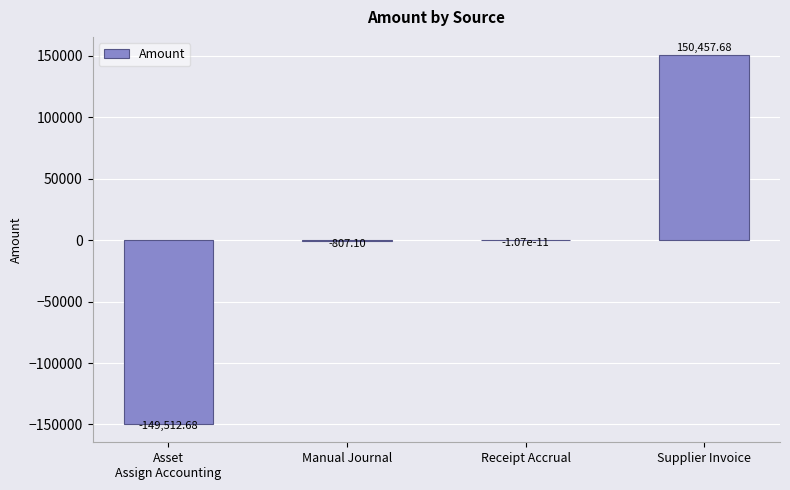

Are the bars horizontal?

No